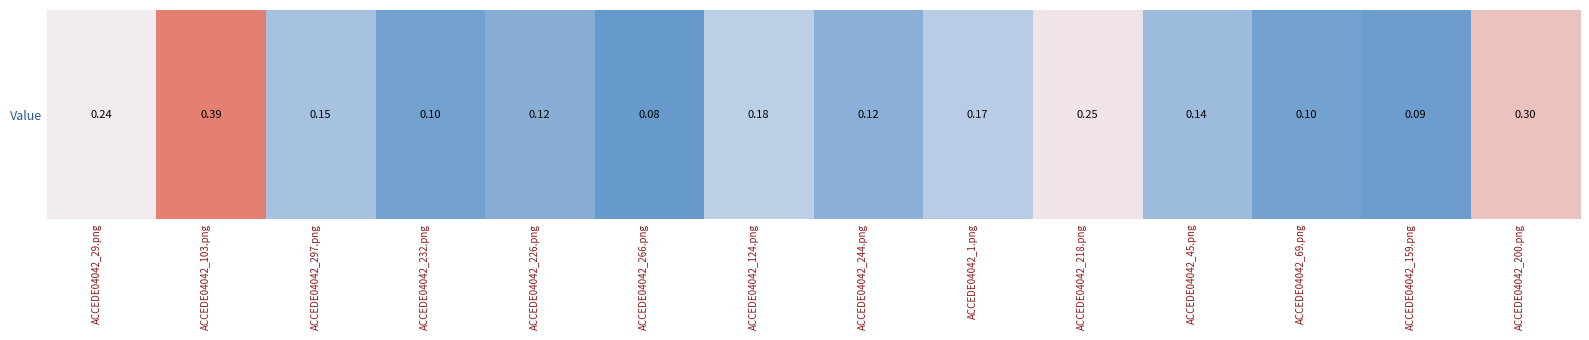

What is the difference between the values at ACCEDE04042_266.png and ACCEDE04042_297.png?

0.1